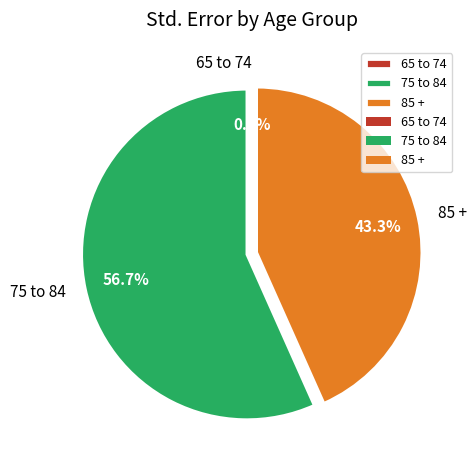

What is the total percentage of 65 to 74 and 75 to 84?

56.7%